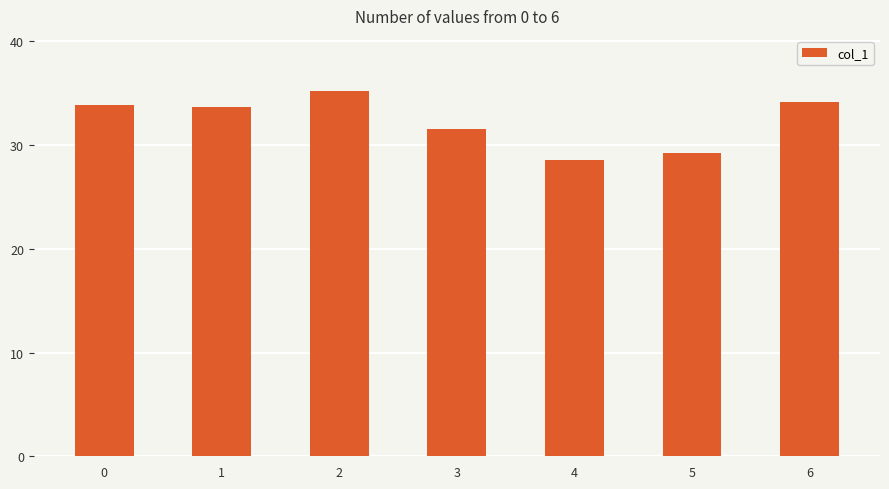

Where is the data nearest to the value 31?

3